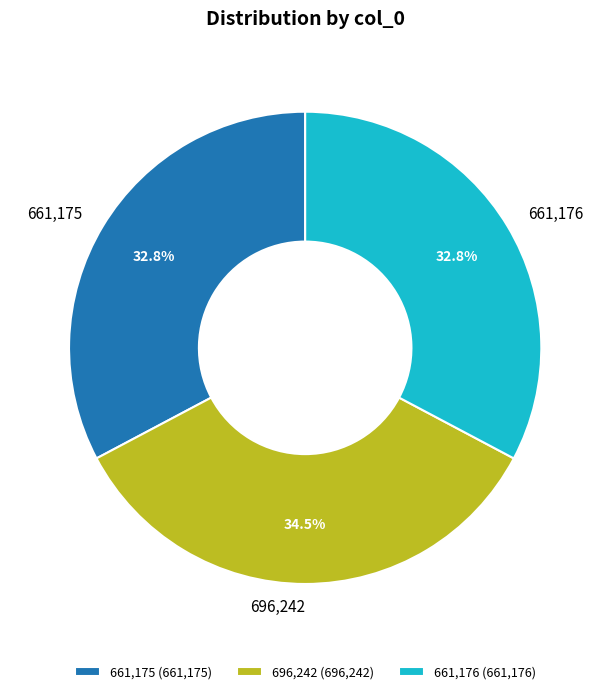

Is there a majority slice in this chart?

No